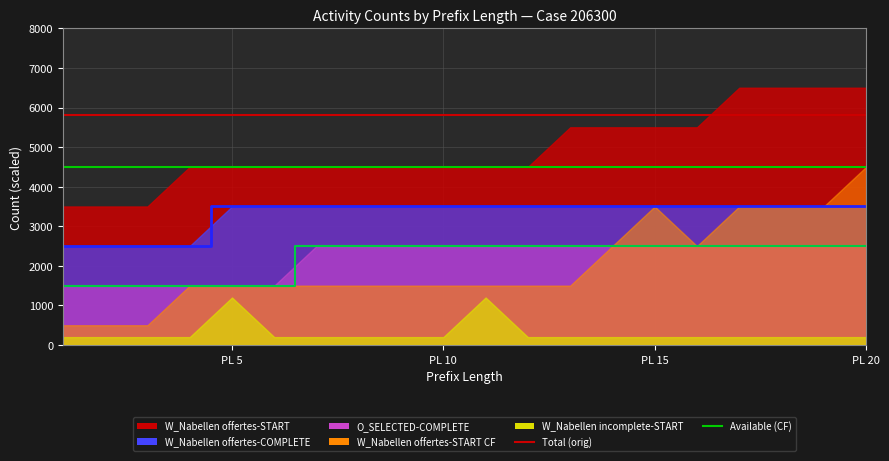

At which label is O_SELECTED-COMPLETE (line) closest to 2000?

PL 5